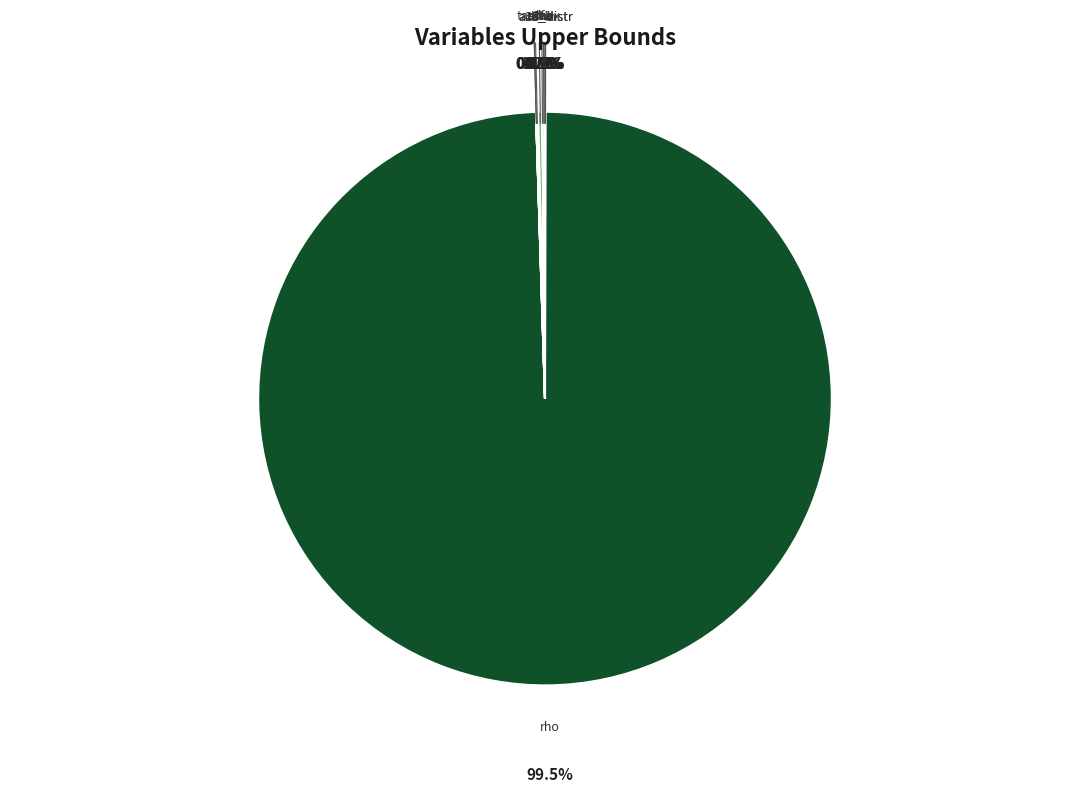

Is rho the majority of the pie?

Yes